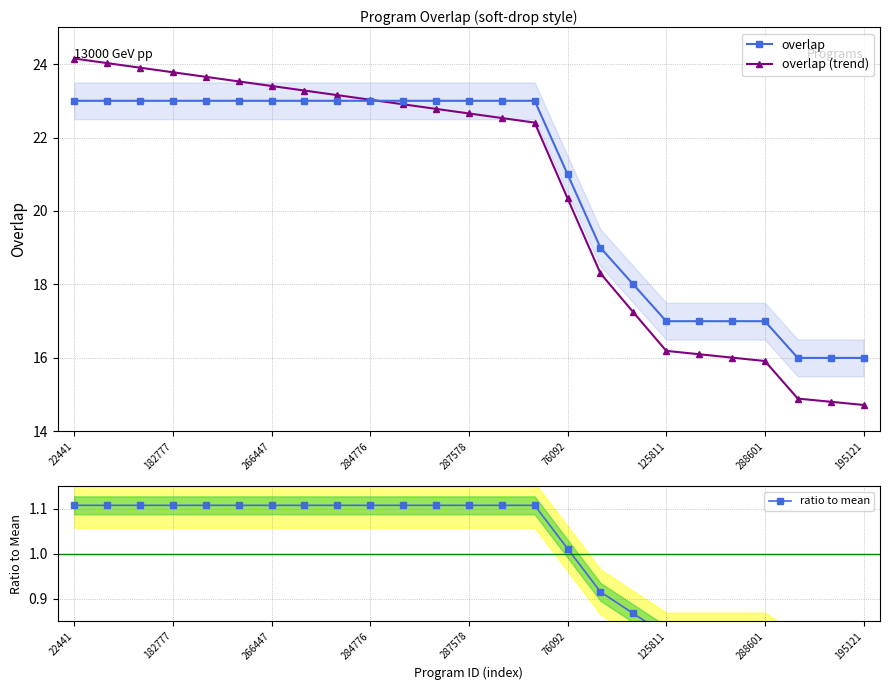

Where is overlap (trend) nearest to the value 19?

16